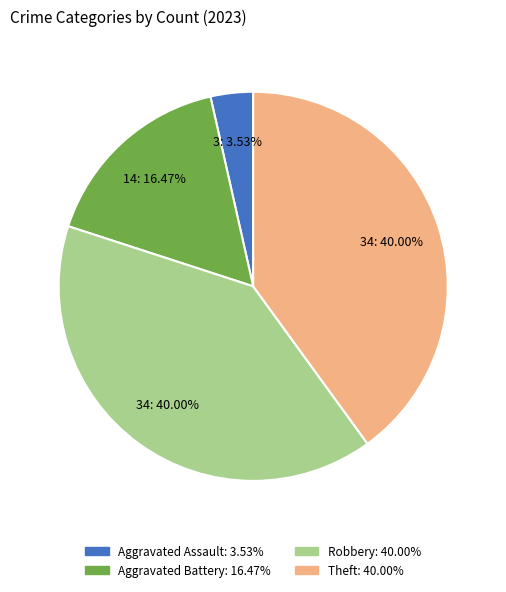

Is there any slice that represents more than half of the pie?

No